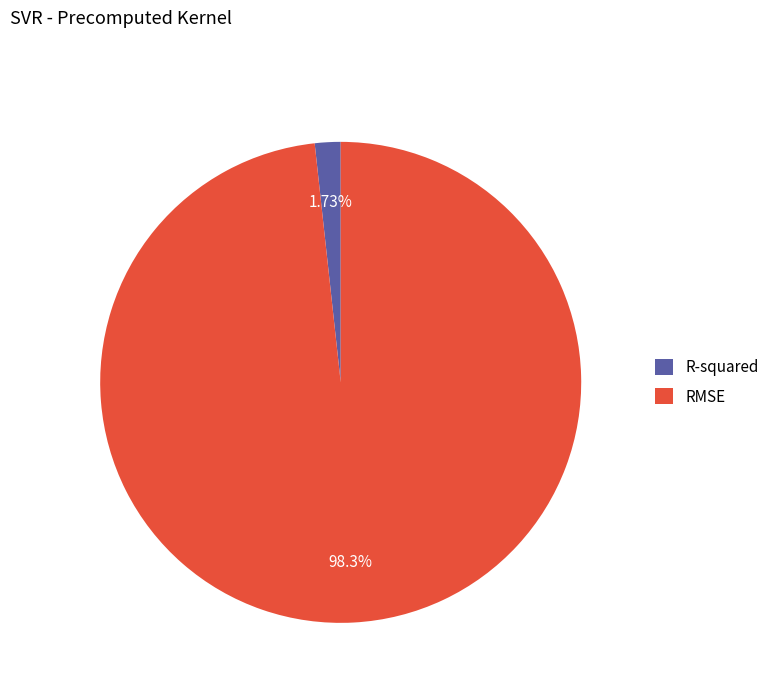

How many segments does this pie chart have?

2